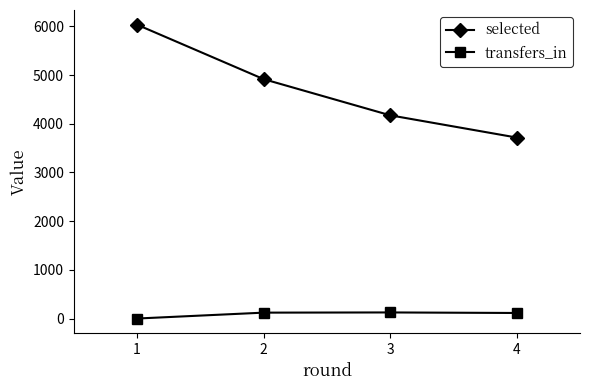

Which series has the largest total across all categories?

selected